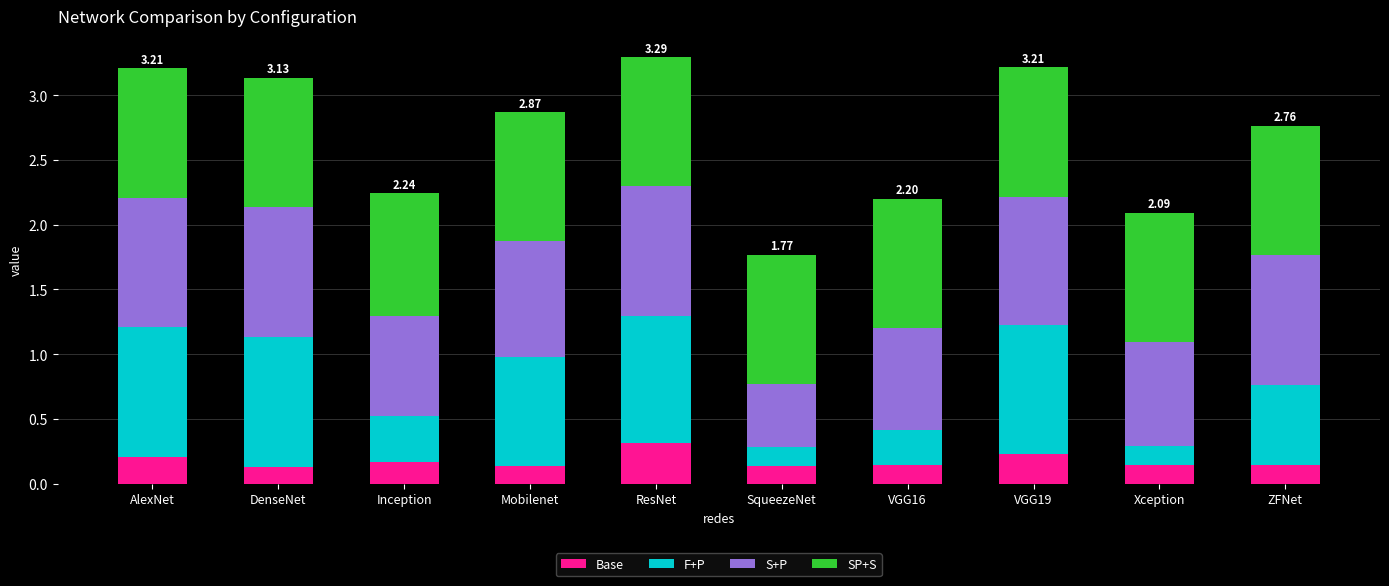

What is the total value across all series at ZFNet?

2.8